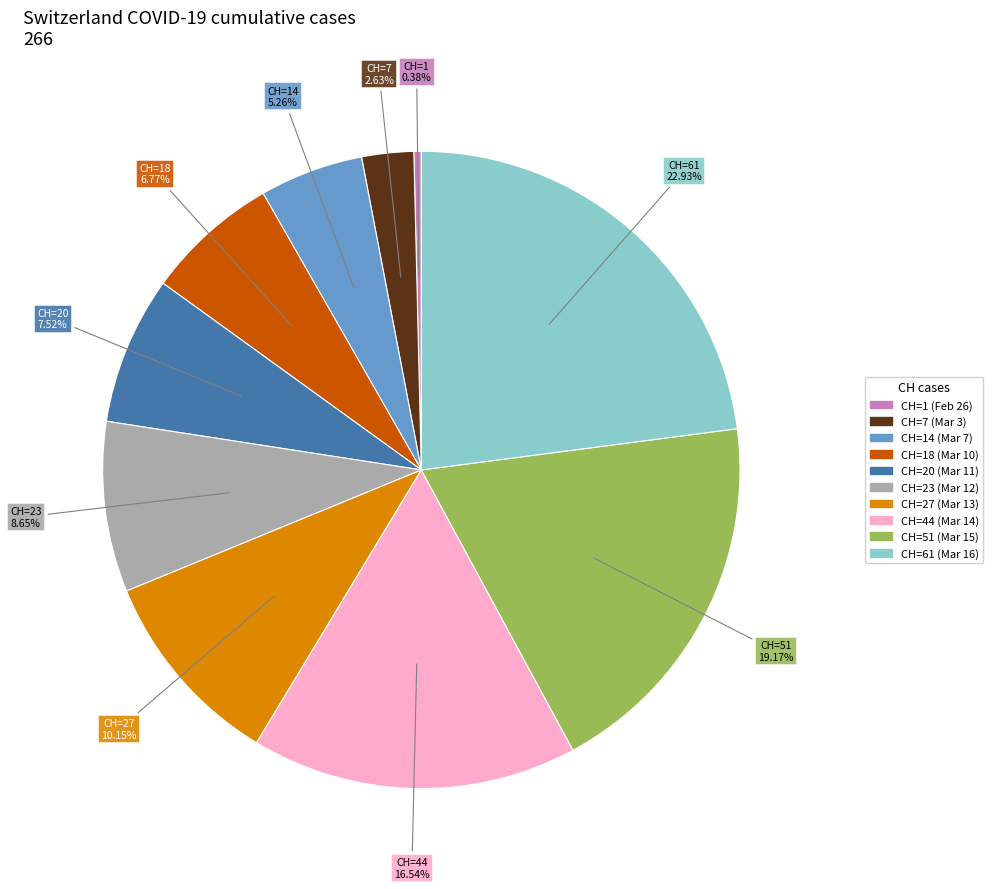

Does any single category account for the majority?

No